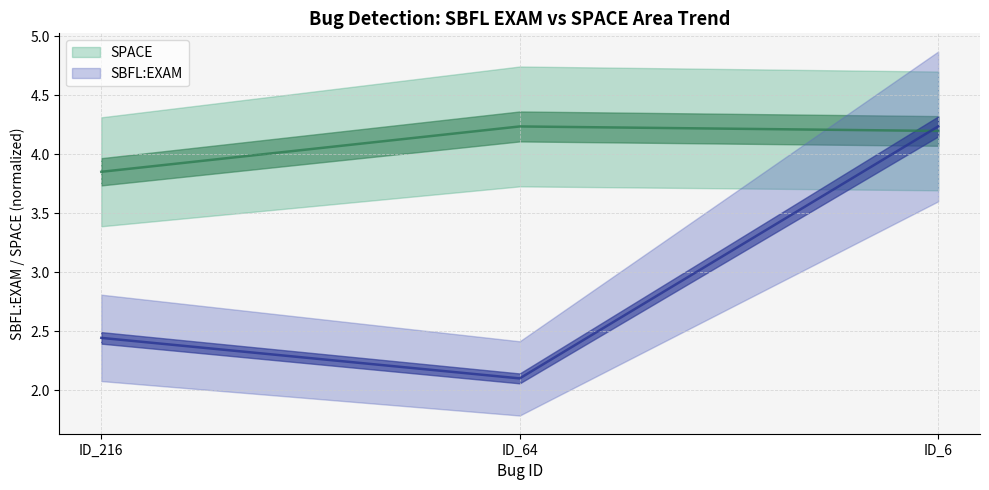

The SBFL:EXAM series shows 2.4 at ID_216. True or false?

True